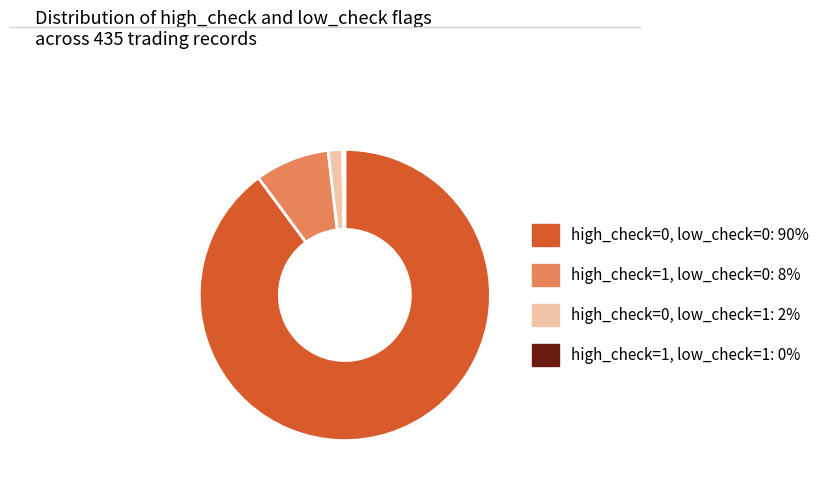

Is there a majority slice in this chart?

Yes